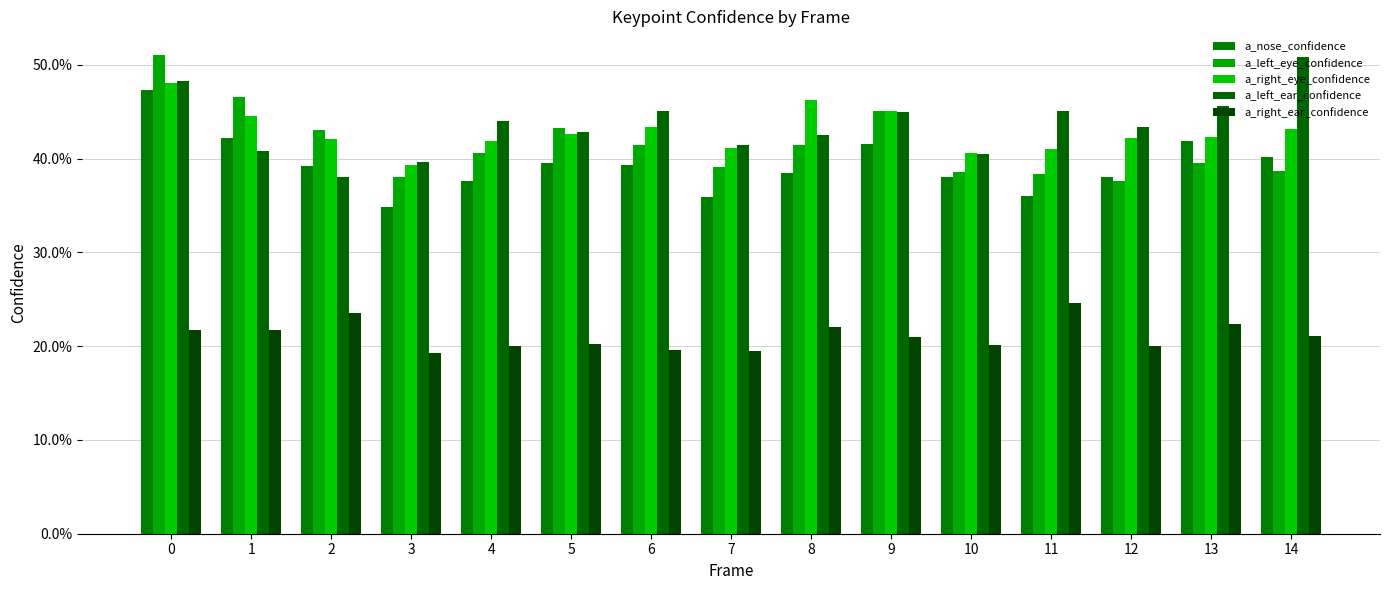

Reading left to right, transcribe all the data shown in this chart.

a_nose_confidence: 0=0.5	1=0.4	2=0.4	3=0.3	4=0.4	5=0.4	6=0.4	7=0.4	8=0.4	9=0.4	10=0.4	11=0.4	12=0.4	13=0.4	14=0.4
a_left_eye_confidence: 0=0.5	1=0.5	2=0.4	3=0.4	4=0.4	5=0.4	6=0.4	7=0.4	8=0.4	9=0.5	10=0.4	11=0.4	12=0.4	13=0.4	14=0.4
a_right_eye_confidence: 0=0.5	1=0.4	2=0.4	3=0.4	4=0.4	5=0.4	6=0.4	7=0.4	8=0.5	9=0.5	10=0.4	11=0.4	12=0.4	13=0.4	14=0.4
a_left_ear_confidence: 0=0.5	1=0.4	2=0.4	3=0.4	4=0.4	5=0.4	6=0.5	7=0.4	8=0.4	9=0.4	10=0.4	11=0.5	12=0.4	13=0.5	14=0.5
a_right_ear_confidence: 0=0.2	1=0.2	2=0.2	3=0.2	4=0.2	5=0.2	6=0.2	7=0.2	8=0.2	9=0.2	10=0.2	11=0.2	12=0.2	13=0.2	14=0.2